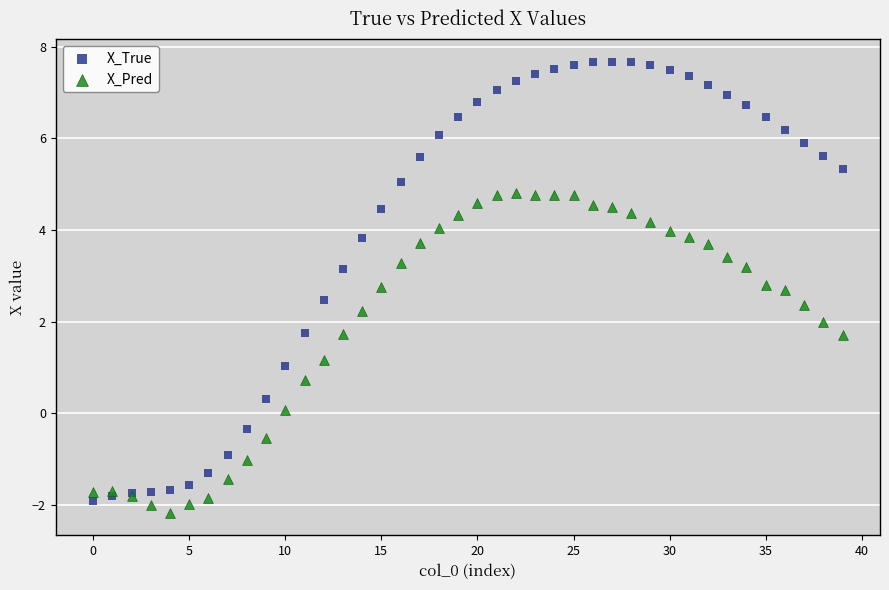

Which series reaches the maximum Y coordinate?

X_True